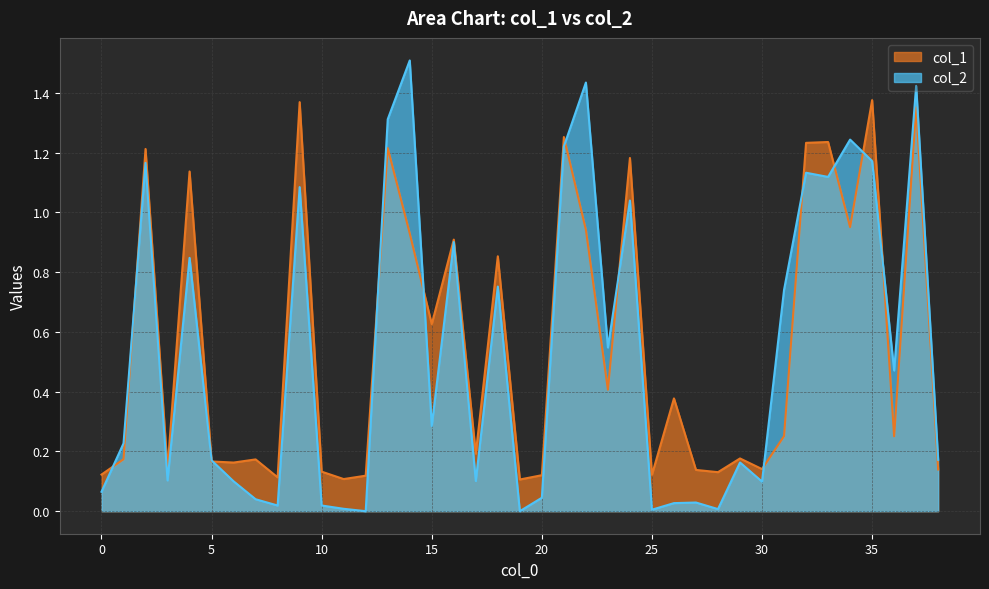

Rank the series by their maximum value, from highest to lowest.

col_2, col_1